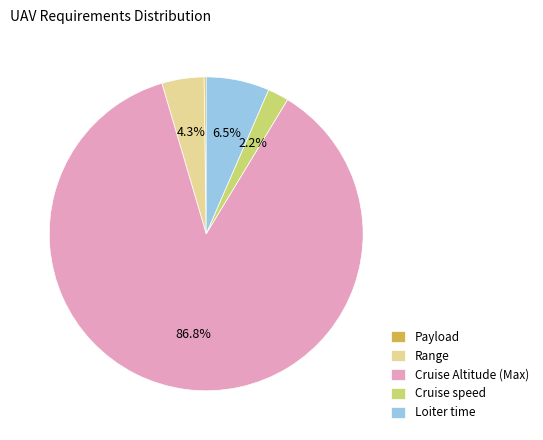

What is the ratio of the value at Cruise speed to the value at Range?

0.5